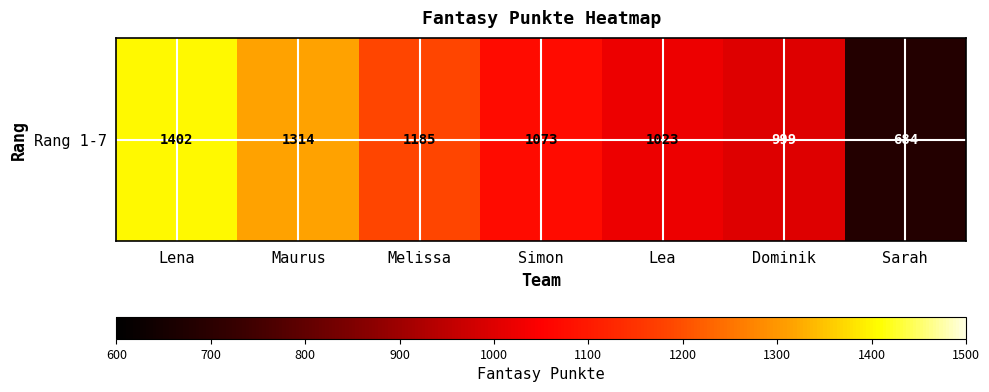

What is the greatest value displayed?

1402